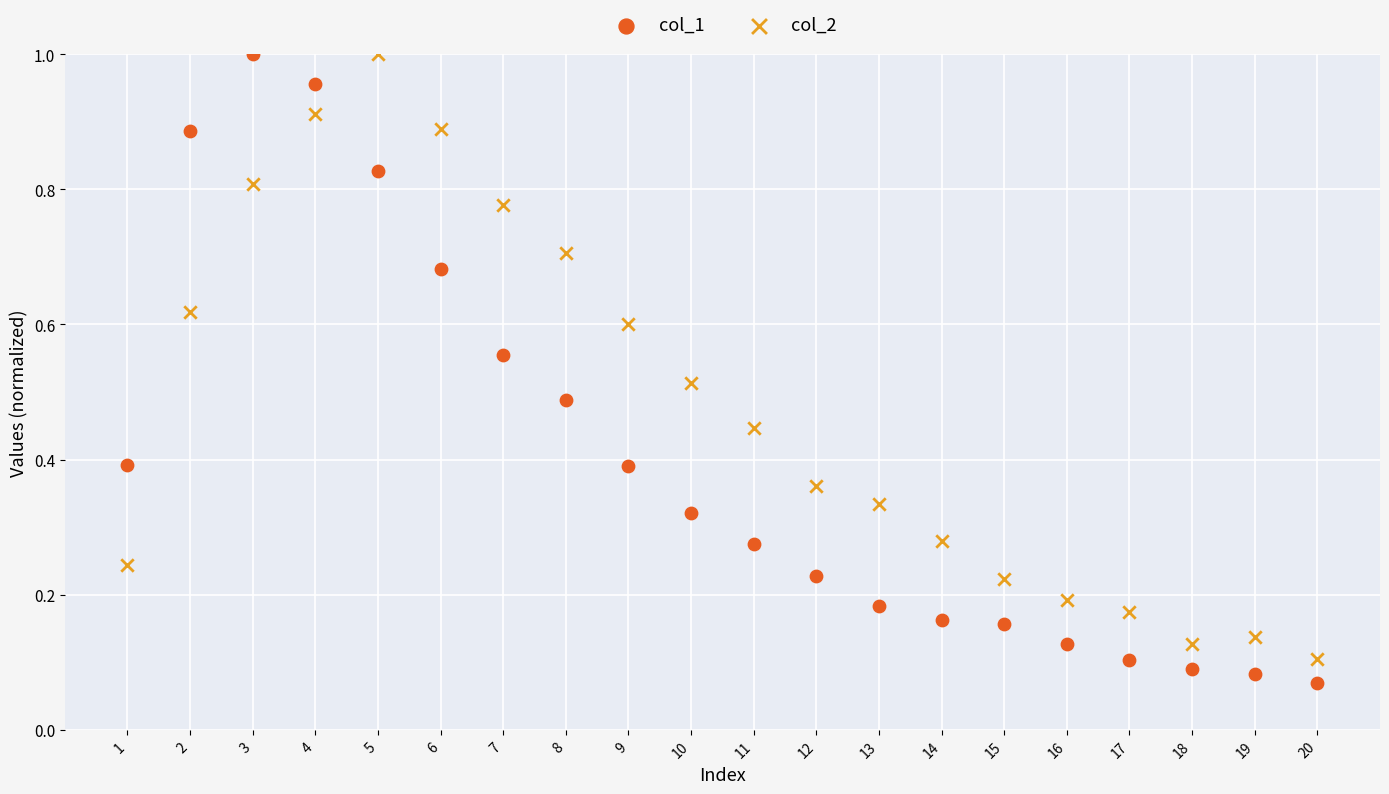

Across all data points, what is the range of X values (max minus min)?

19.0